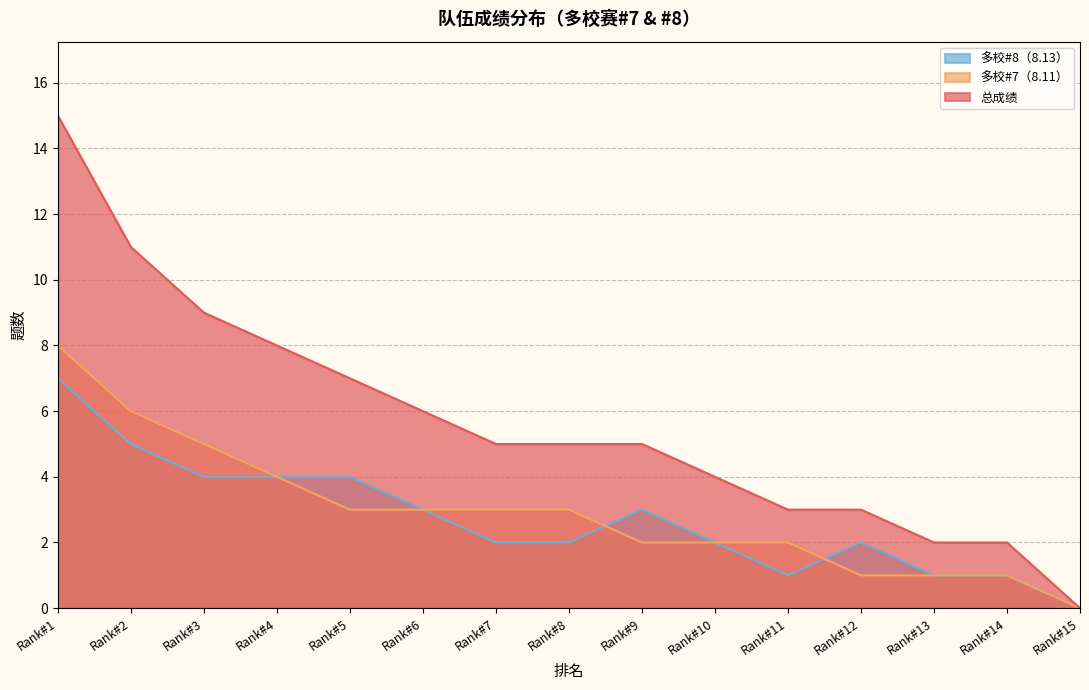

Does the chart have visible grid lines?

Yes